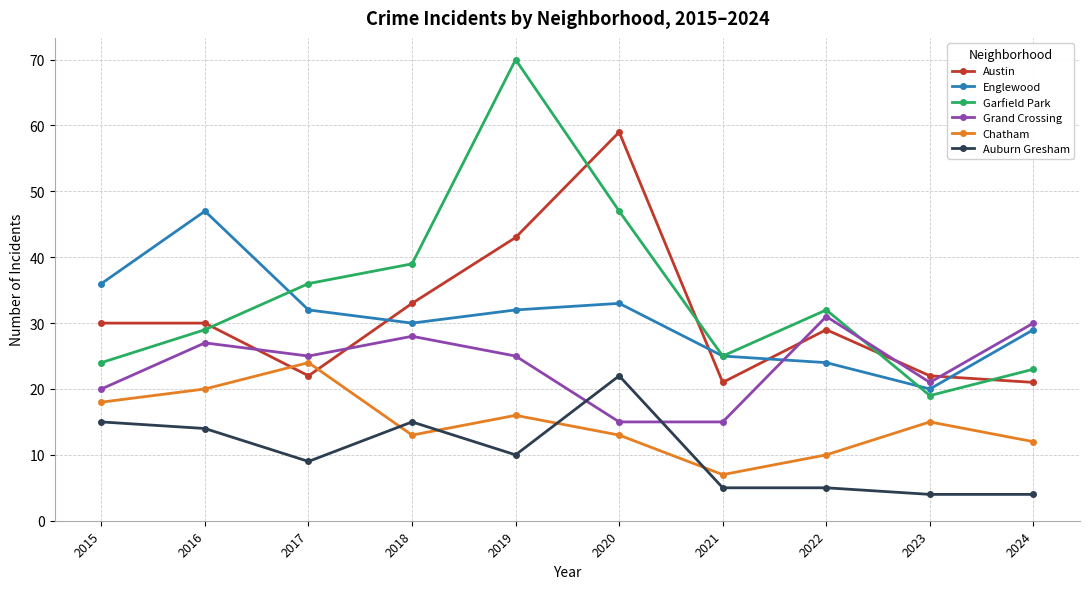

Count the number of categories in the chart.

10